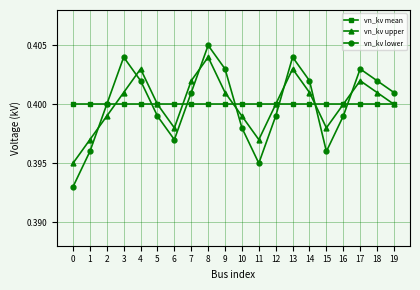

Is the value of vn_kv lower at 11 greater than the value of vn_kv mean at 3?

No